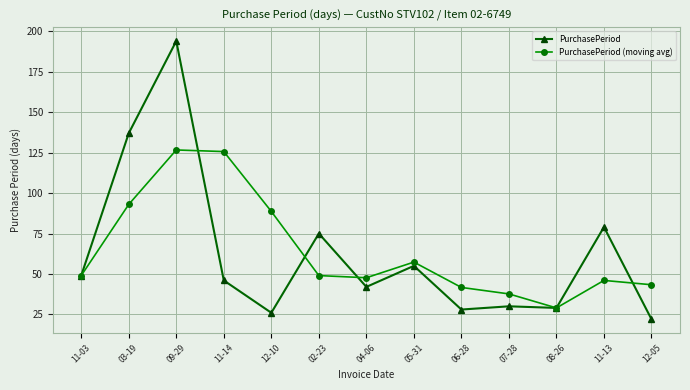

Reading right to left, list all the values displayed in this chart.

PurchasePeriod: 22.0	79.0	29.0	30.0	28.0	55.0	42.0	75.0	26.0	46.0	194.0	137.0	49.0
PurchasePeriod (moving avg): 43.3	46.0	29.0	37.7	41.7	57.3	47.7	49.0	88.7	125.7	126.7	93.0	49.0